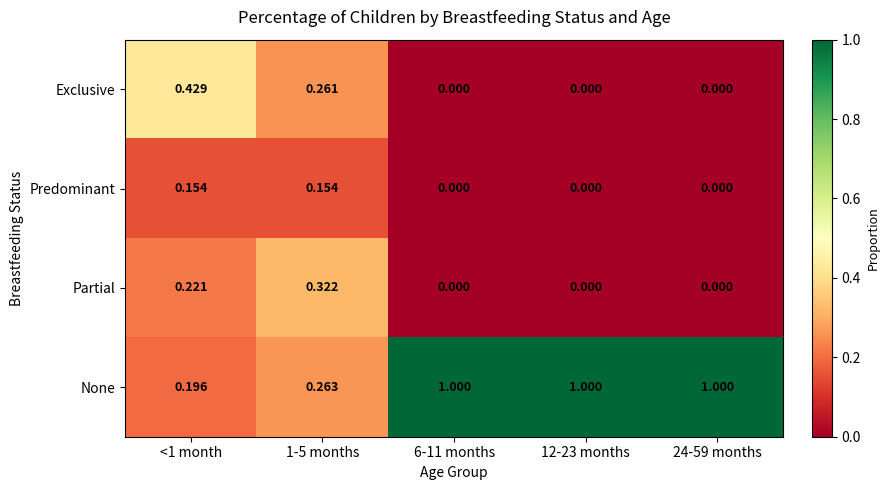

Which series has the largest total across all categories?

None